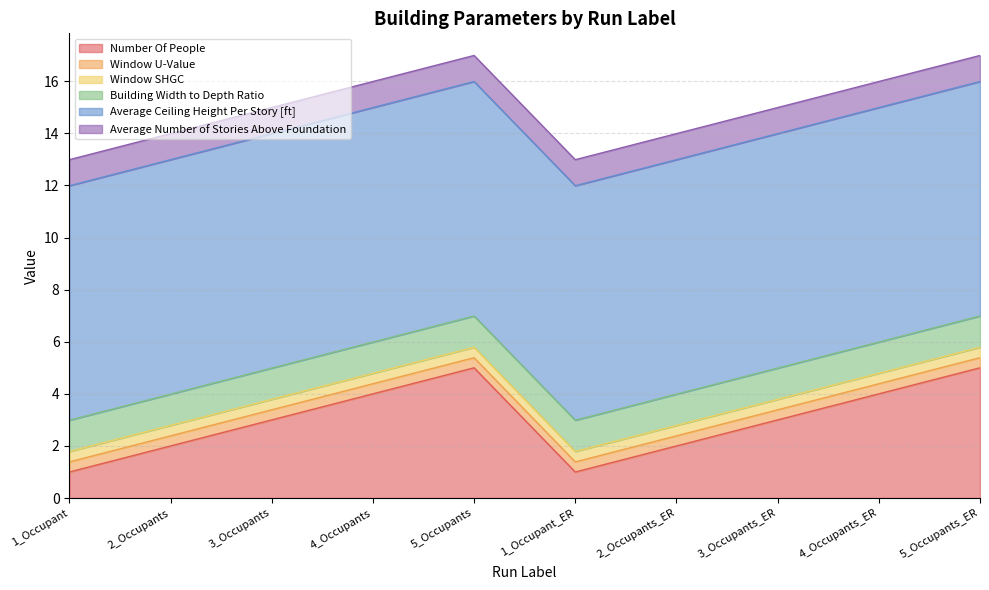

What is the total value across all series at 1_Occupant_ER?

13.0